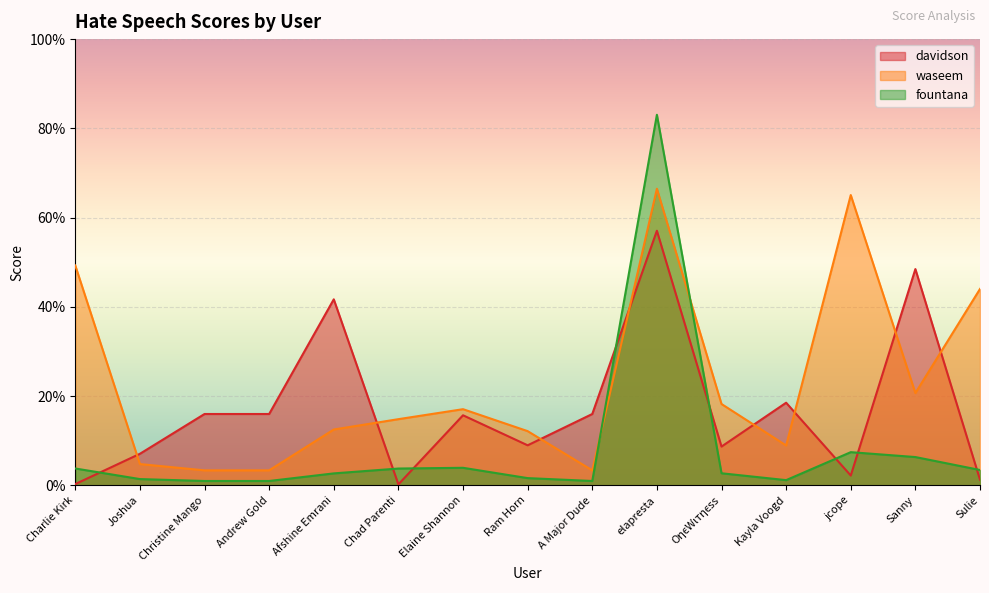

Which series ends up on top after the final intersection of waseem and davidson?

waseem